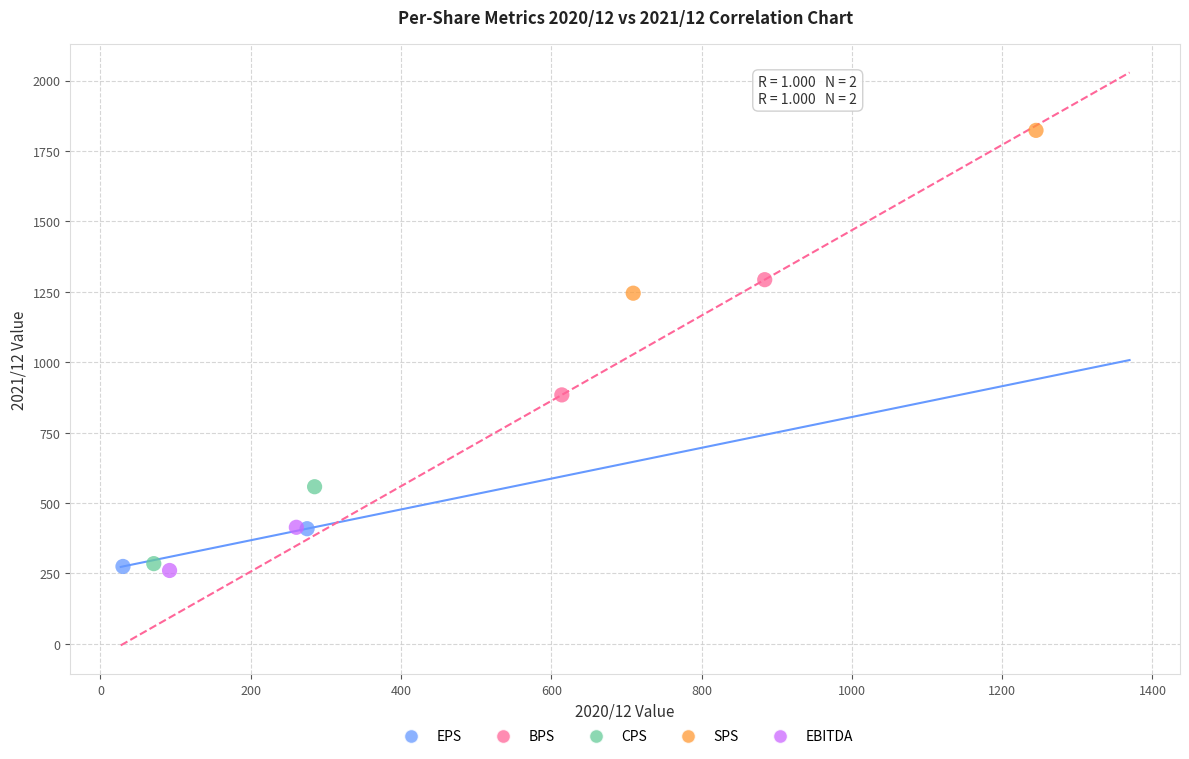

Which series has the largest Y range (max minus min)?

SPS